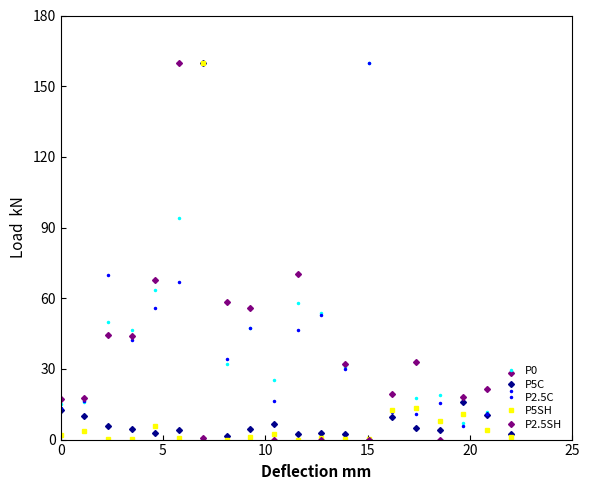

What is the value of the P2.5C point at the 12th from the left?

53.0